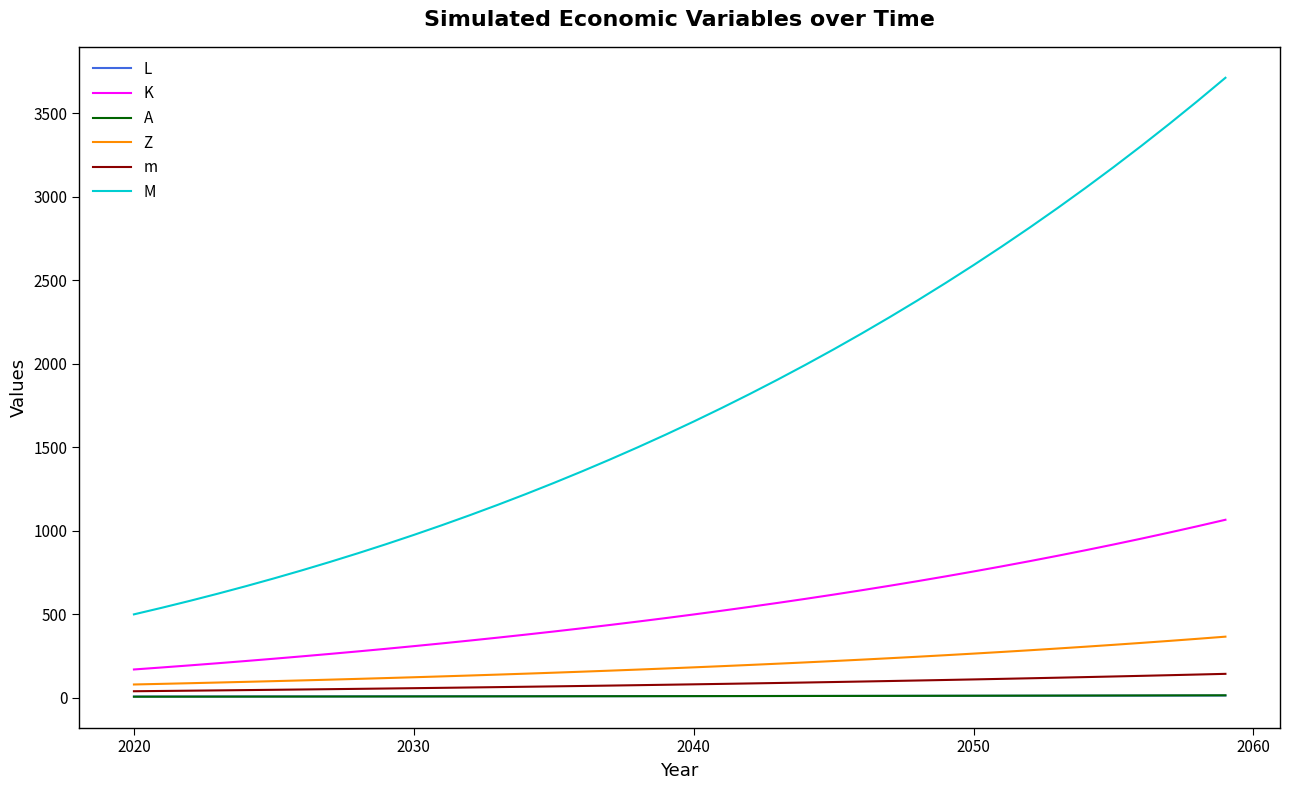

Which series has the largest total across all categories?

M